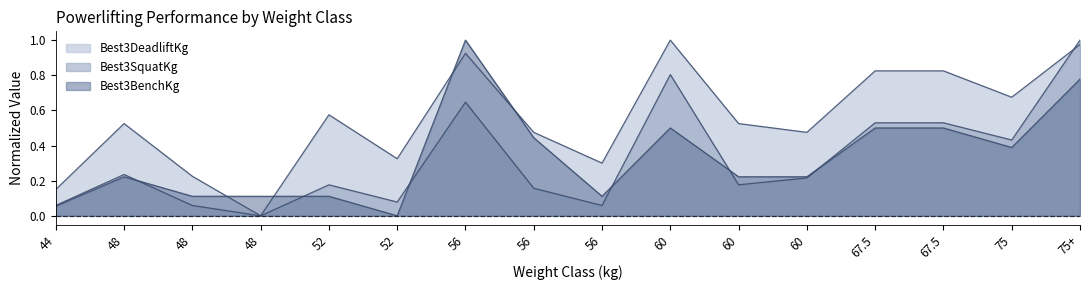

How many lines are shown in the chart?

3